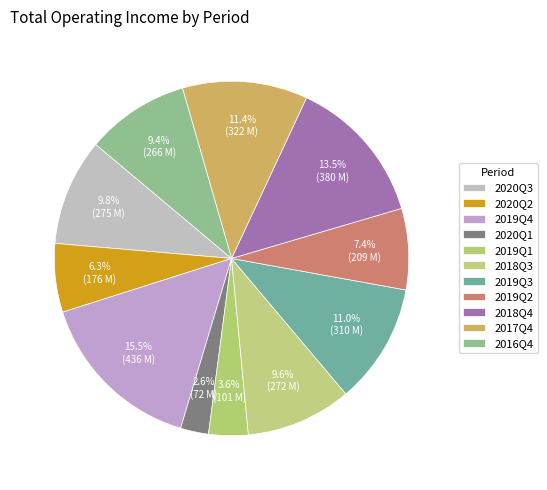

What is the change in value from 2020Q2 to 2020Q1?

-104324129.5